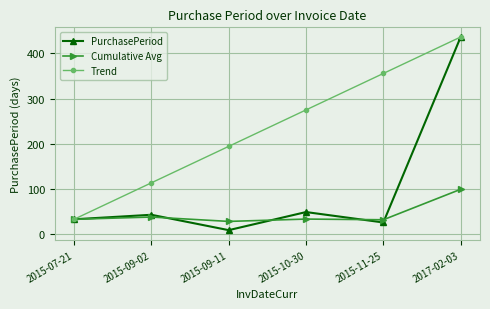

Is it true that Trend equals 165.0 at 2015-10-30?

False